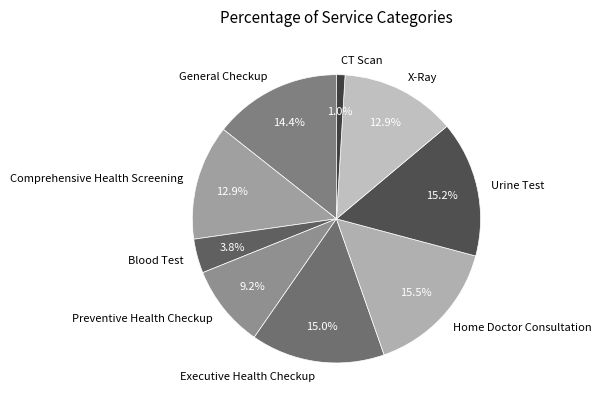

The Urine Test slice represents 8% of the pie. True or false?

False